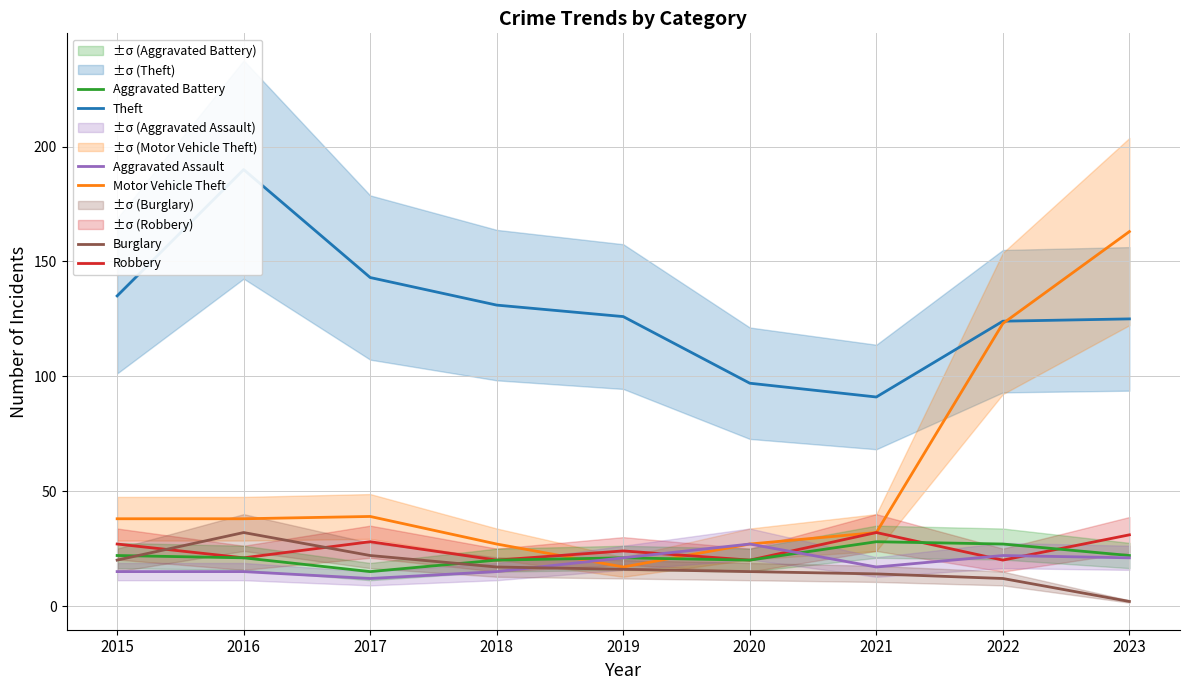

Does the chart have visible grid lines?

Yes